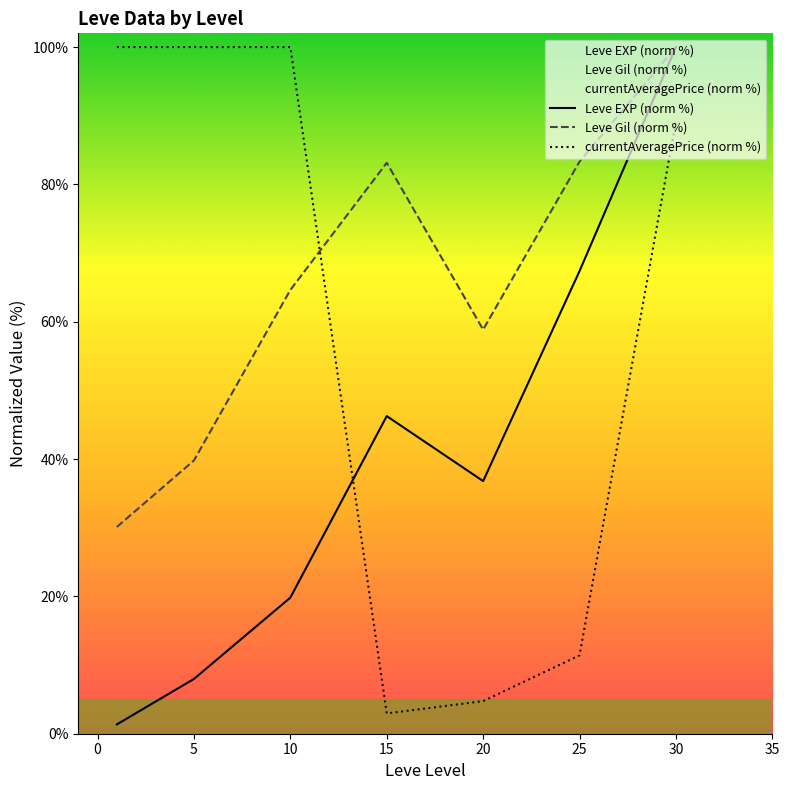

Rank the series by their average value, from highest to lowest.

Leve Gil (norm %), currentAveragePrice (norm %), Leve EXP (norm %)